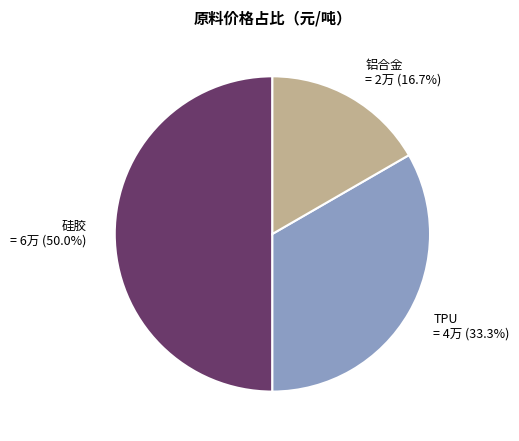

Which slice is the largest?

硅胶